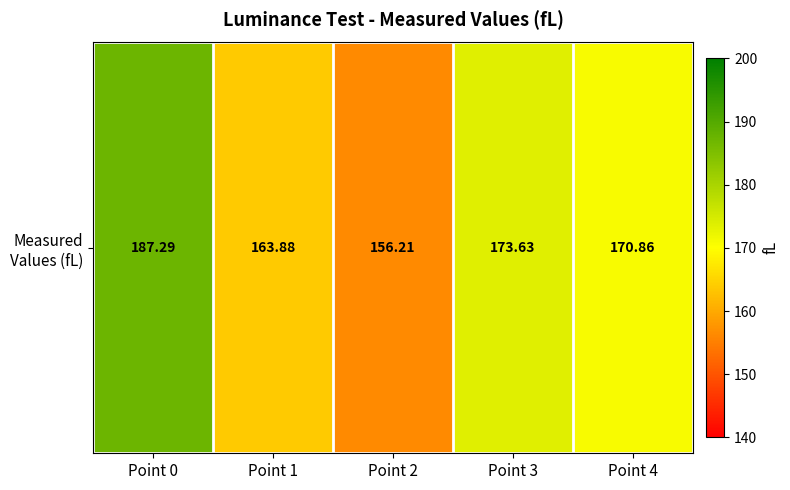

The chart shows a value of 244.9 at Point 3. True or false?

False